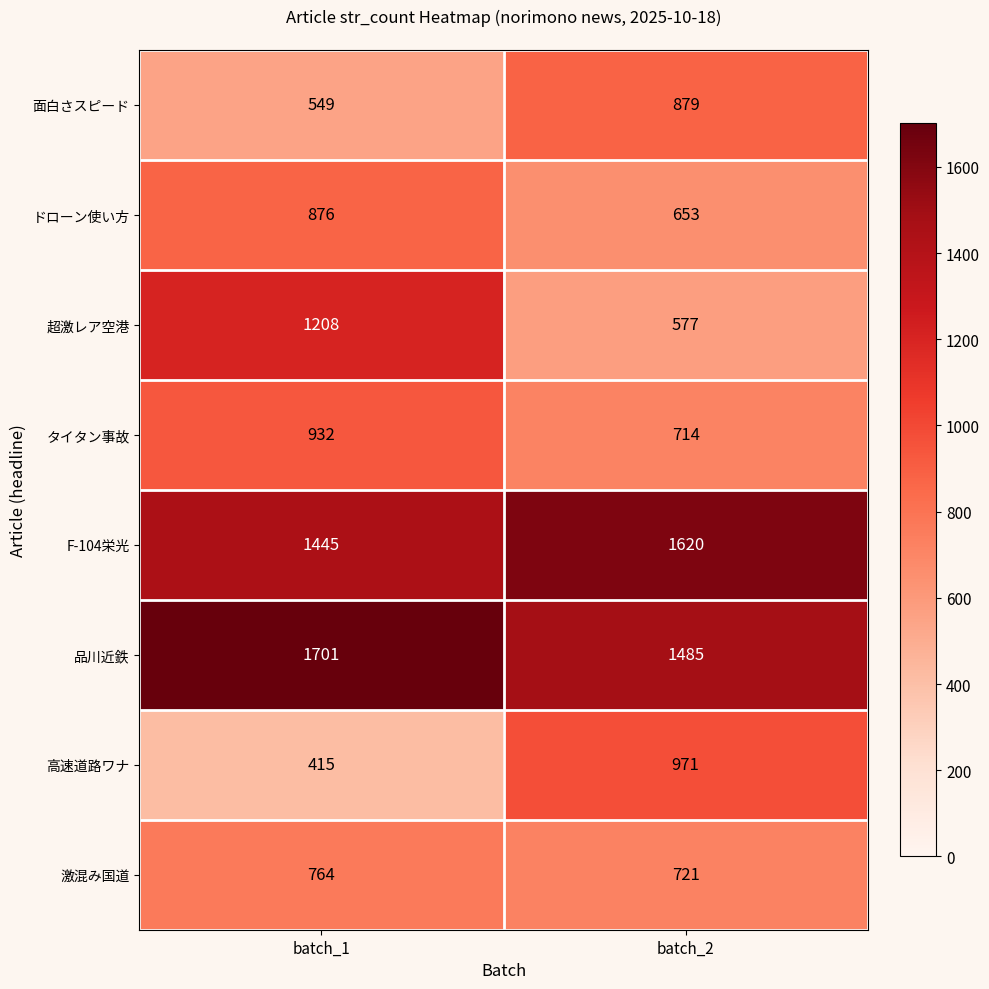

What is the difference between the タイタン事故 values at batch_2 and batch_1?

218